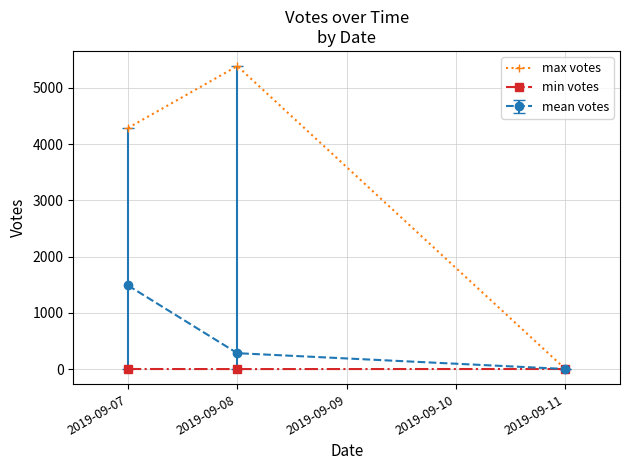

What is the sum of all max votes values?

9671.0